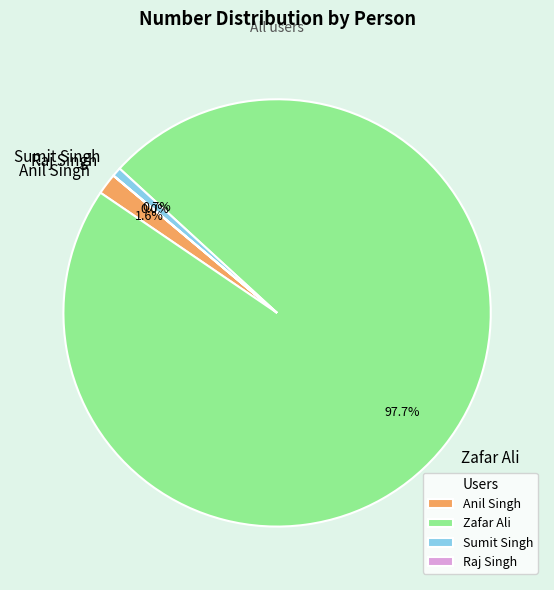

What percentage is NOT represented by Zafar Ali?

2.3%